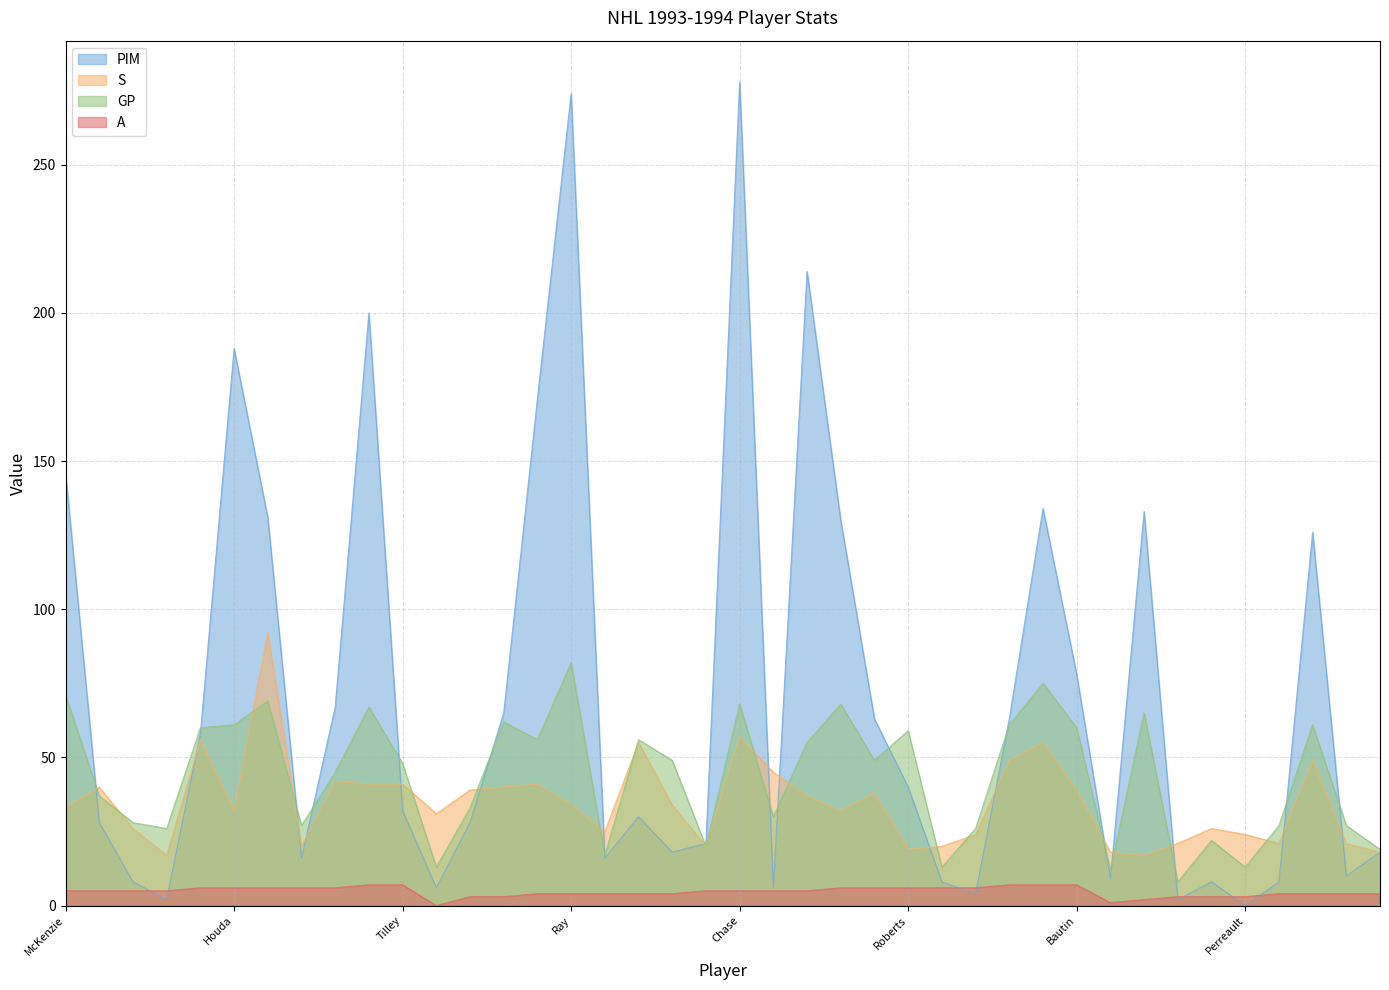

What is the highest value of the A series?

7